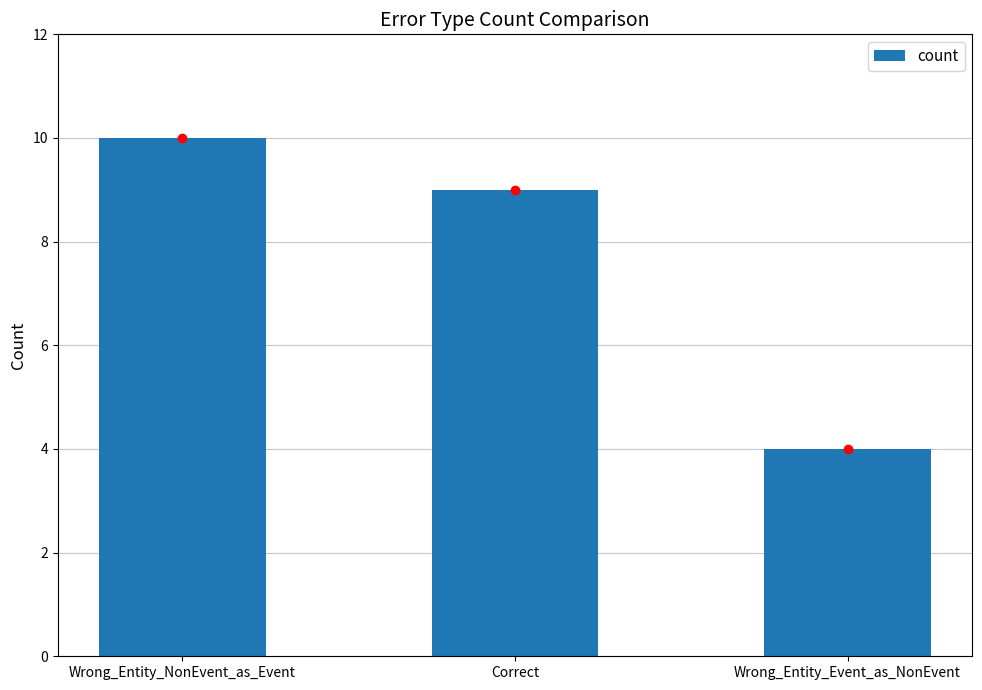

What is the label of the 3rd bar from the right?

Wrong_Entity_NonEvent_as_Event